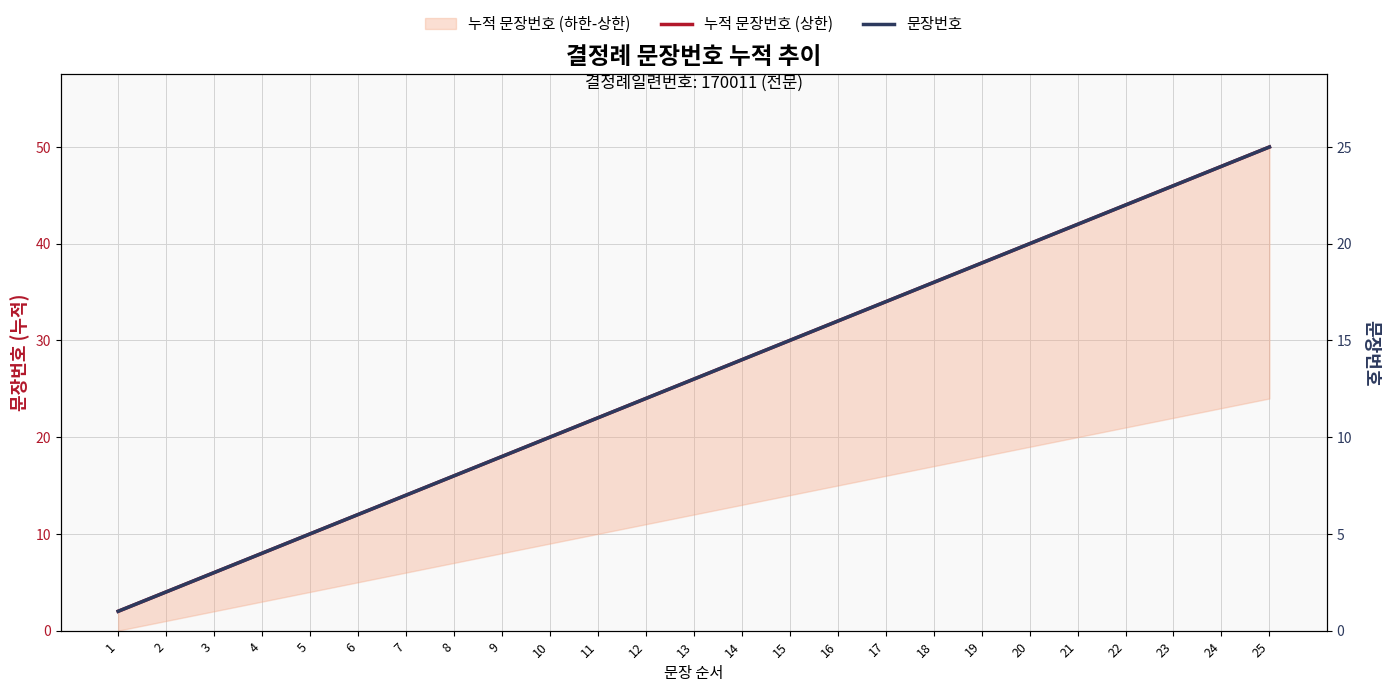

Between 13 and 1, which is larger?

13